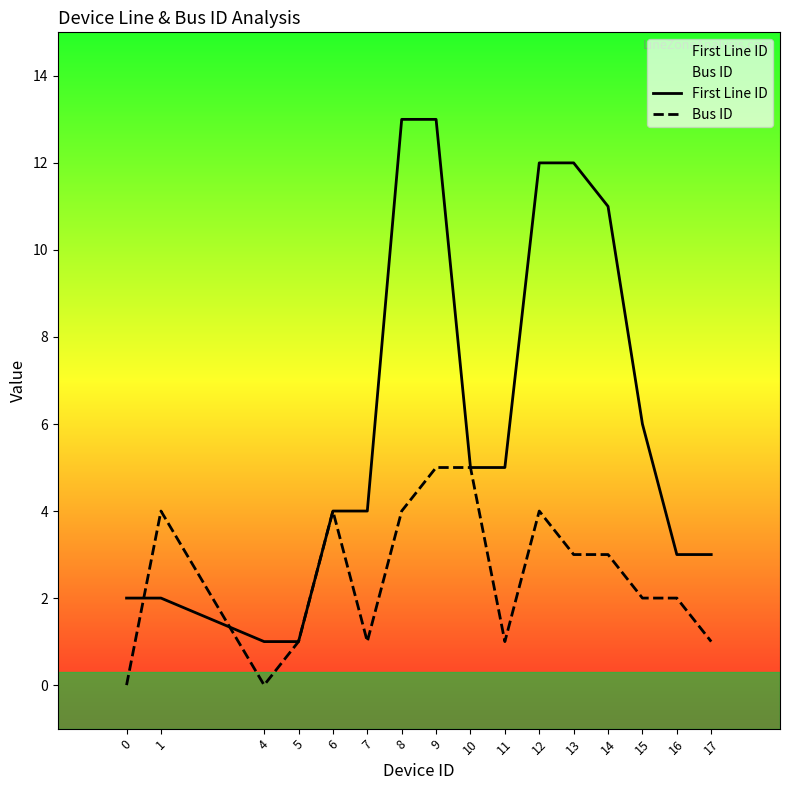

The value of Bus ID at 5 is 1. True or false?

True